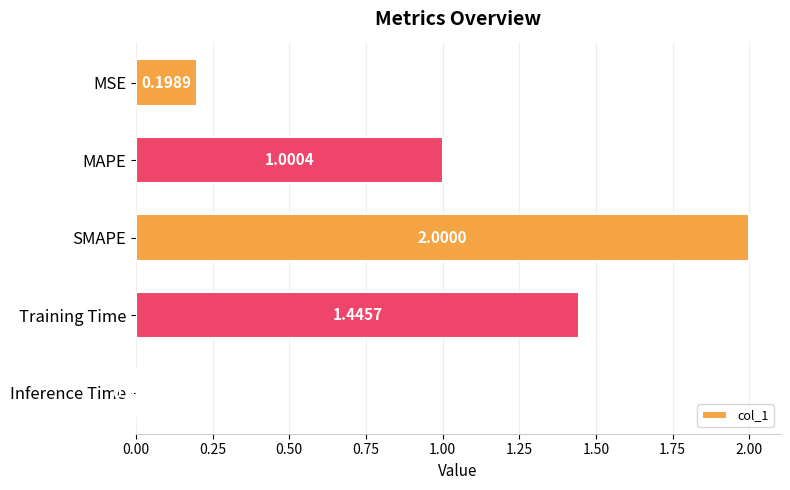

Which category has the lowest value across all series?

Inference Time